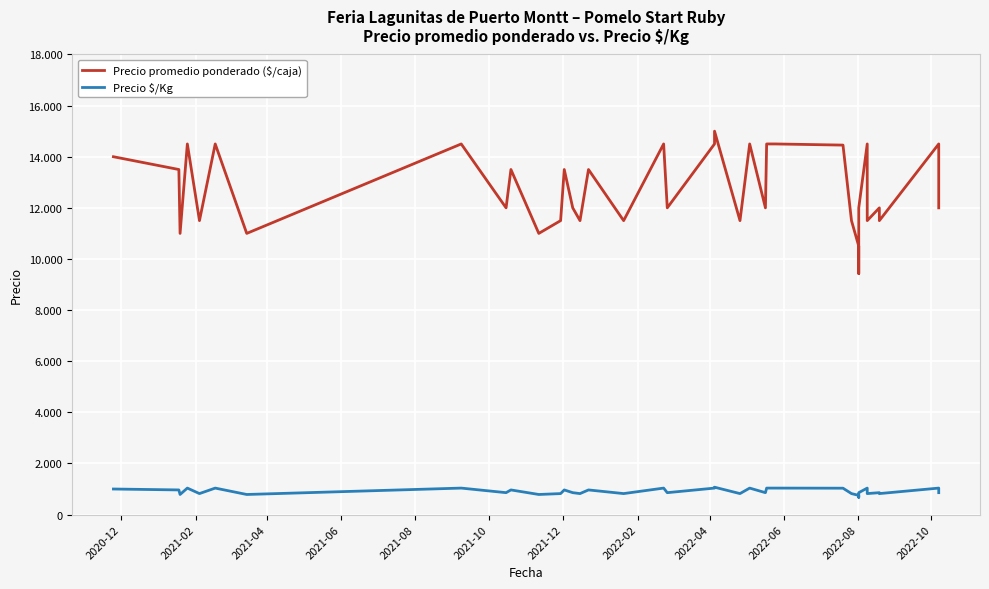

Rank the series by their average value, from highest to lowest.

Precio promedio ponderado ($/caja), Precio $/Kg